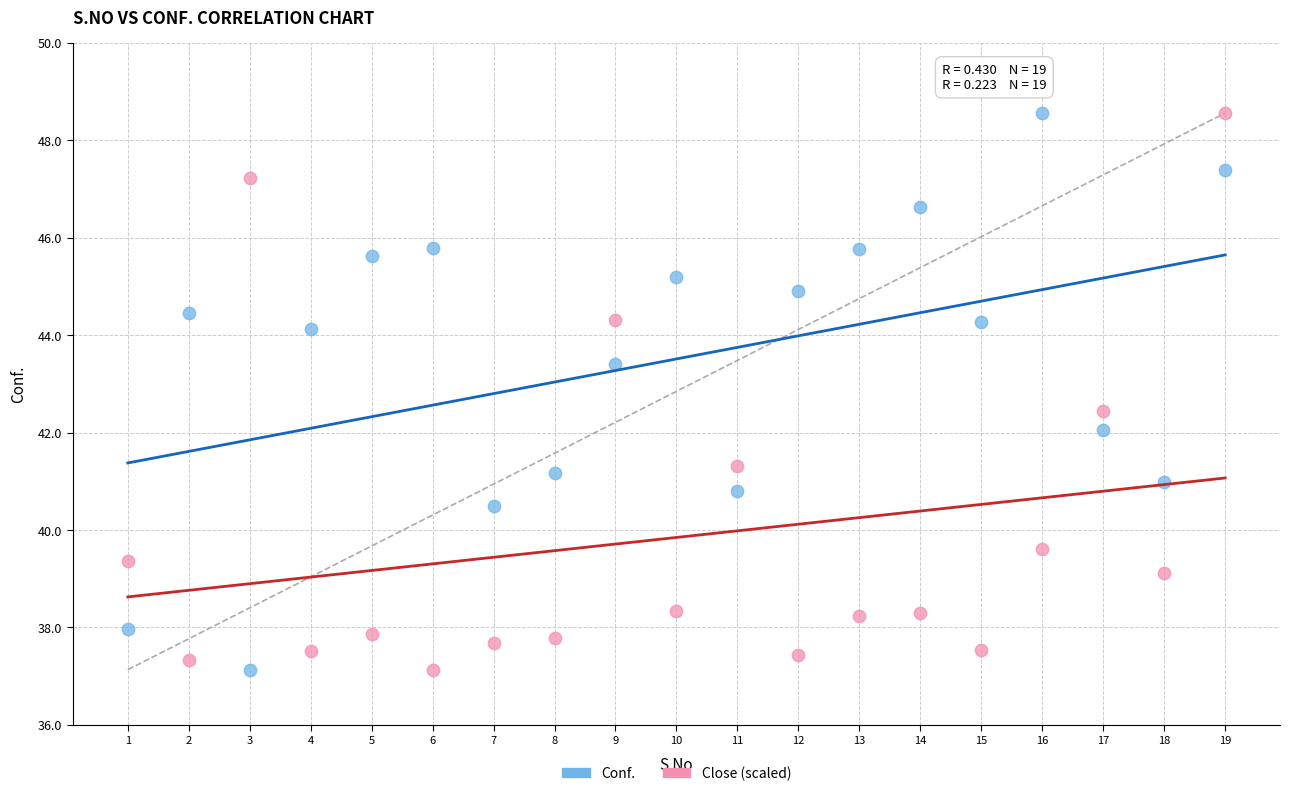

Across all data points, what is the range of Y values (max minus min)?

11.4